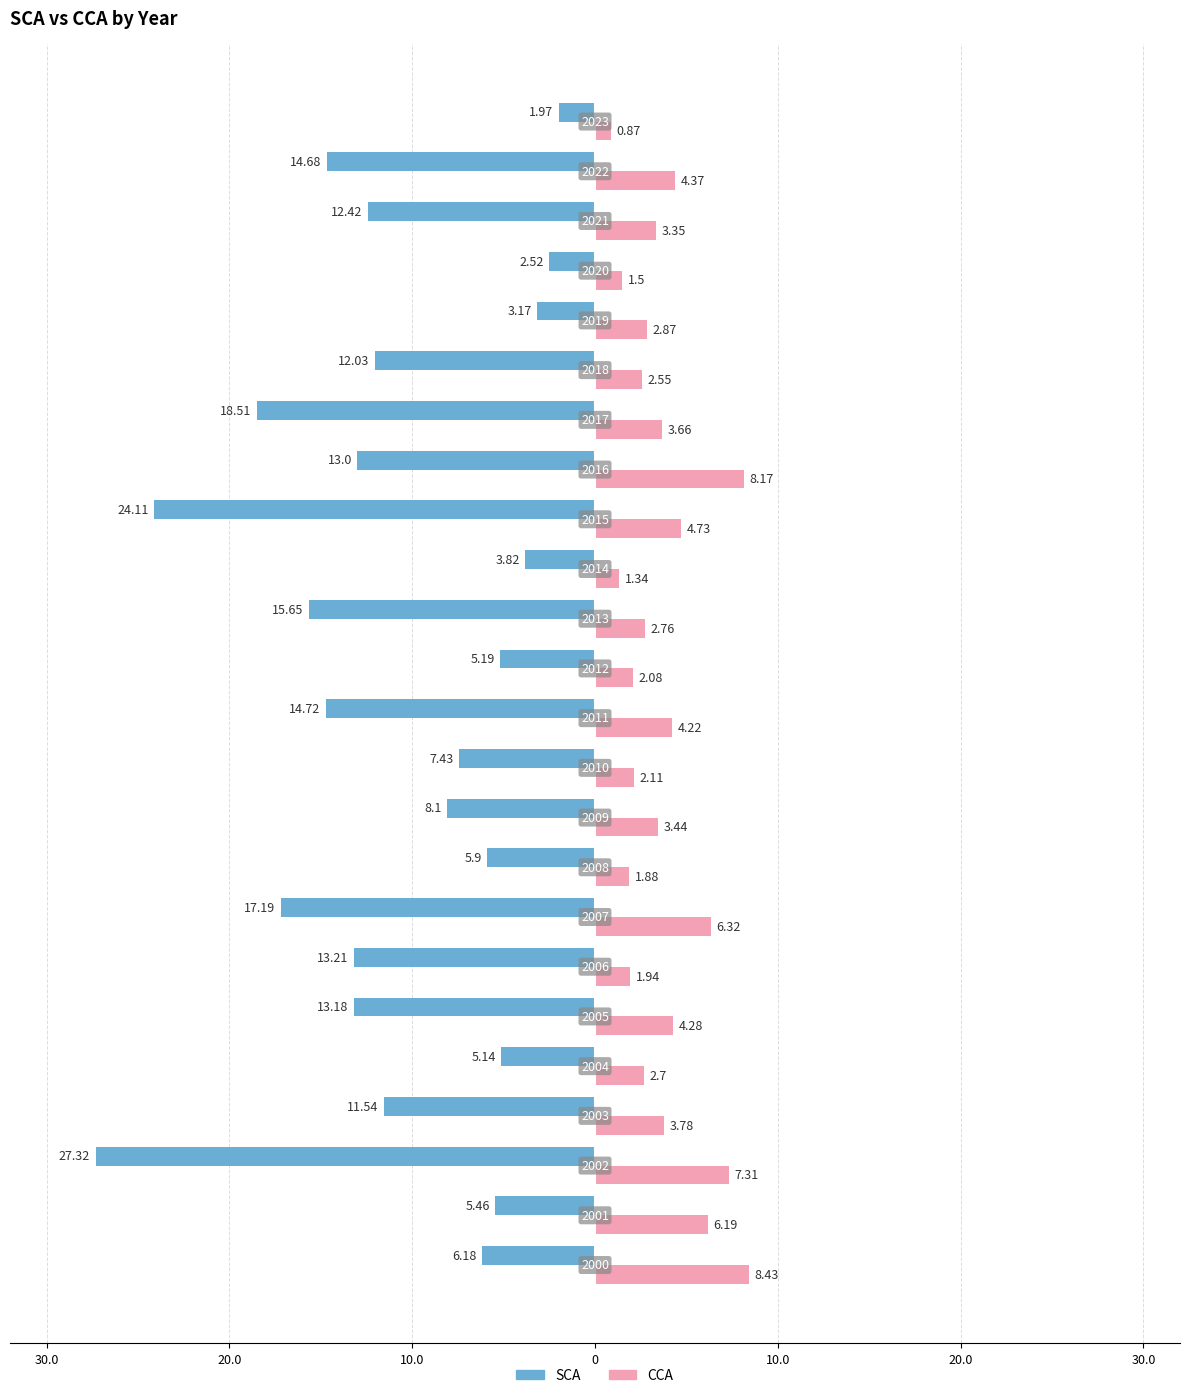

What are all the series names shown in the legend?

SCA, CCA